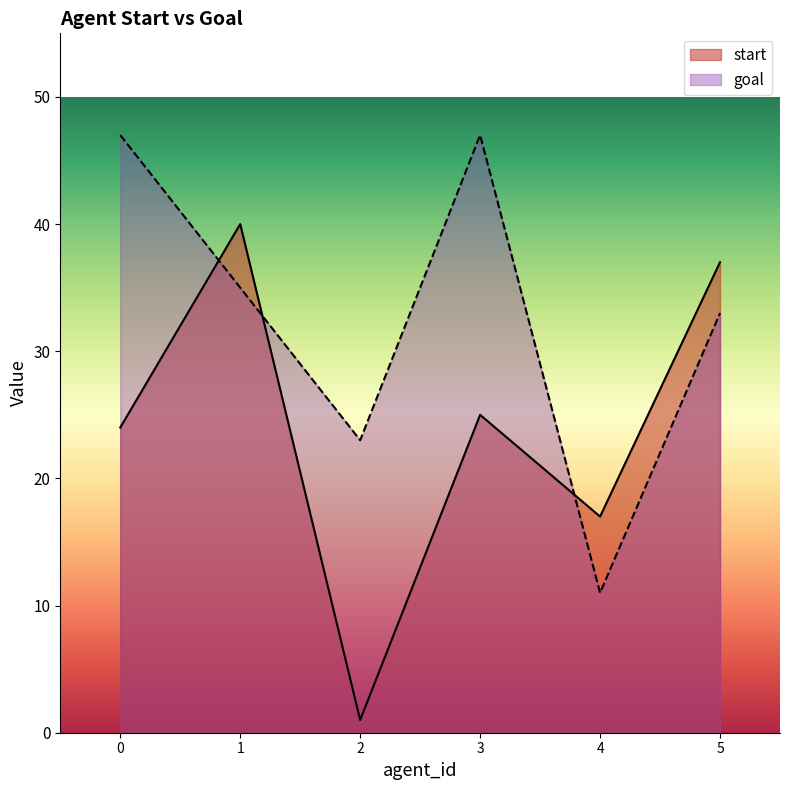

How many values in the goal series exceed 35?

2